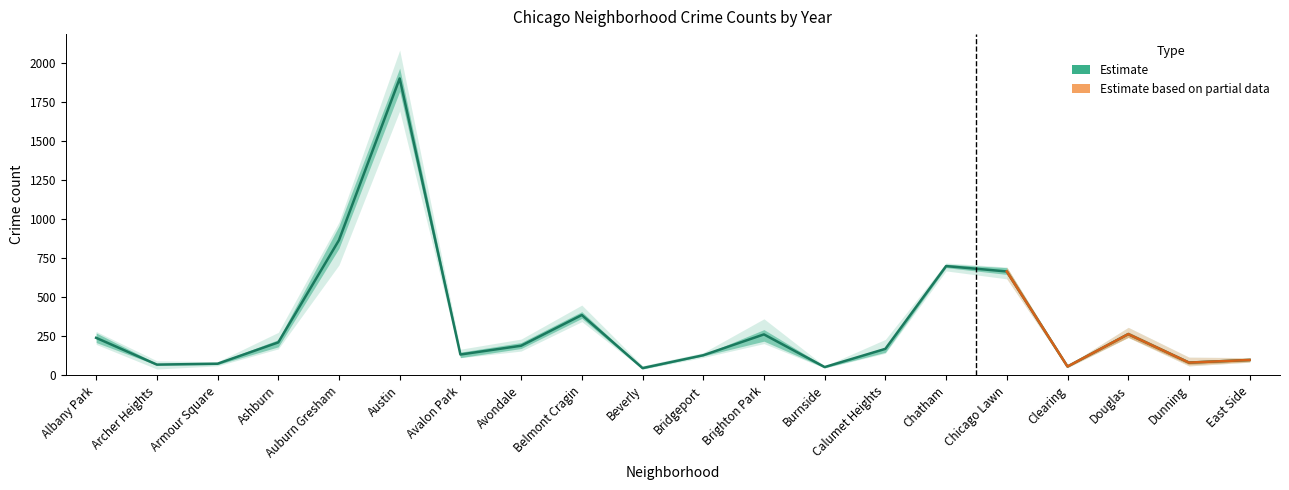

At which label does 2020 reach its minimum?

Burnside